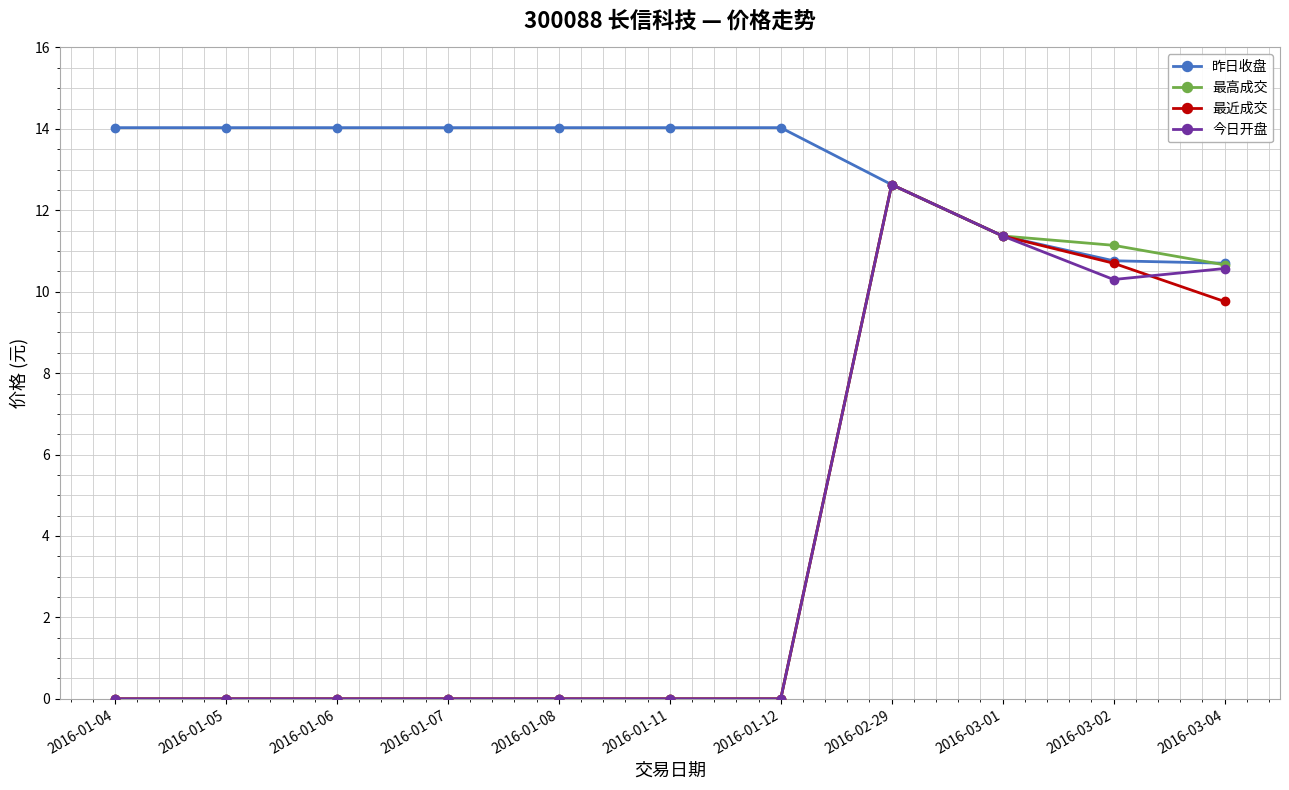

At how many categories does at least one series exceed 3?

11